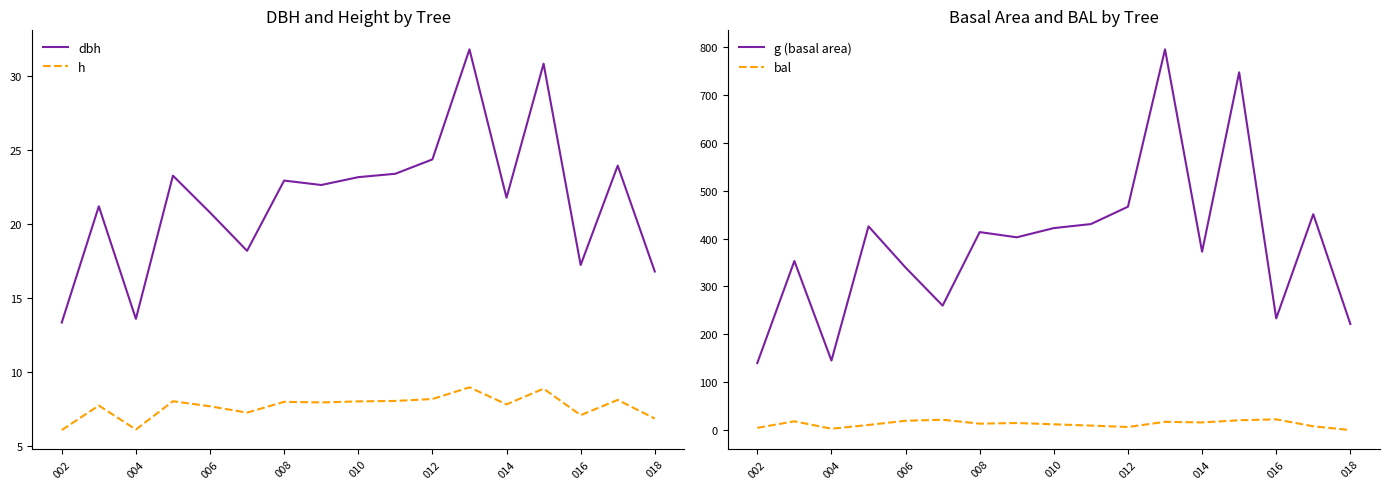

List the series in order of their peak value, highest first.

g (basal area), dbh, bal, h